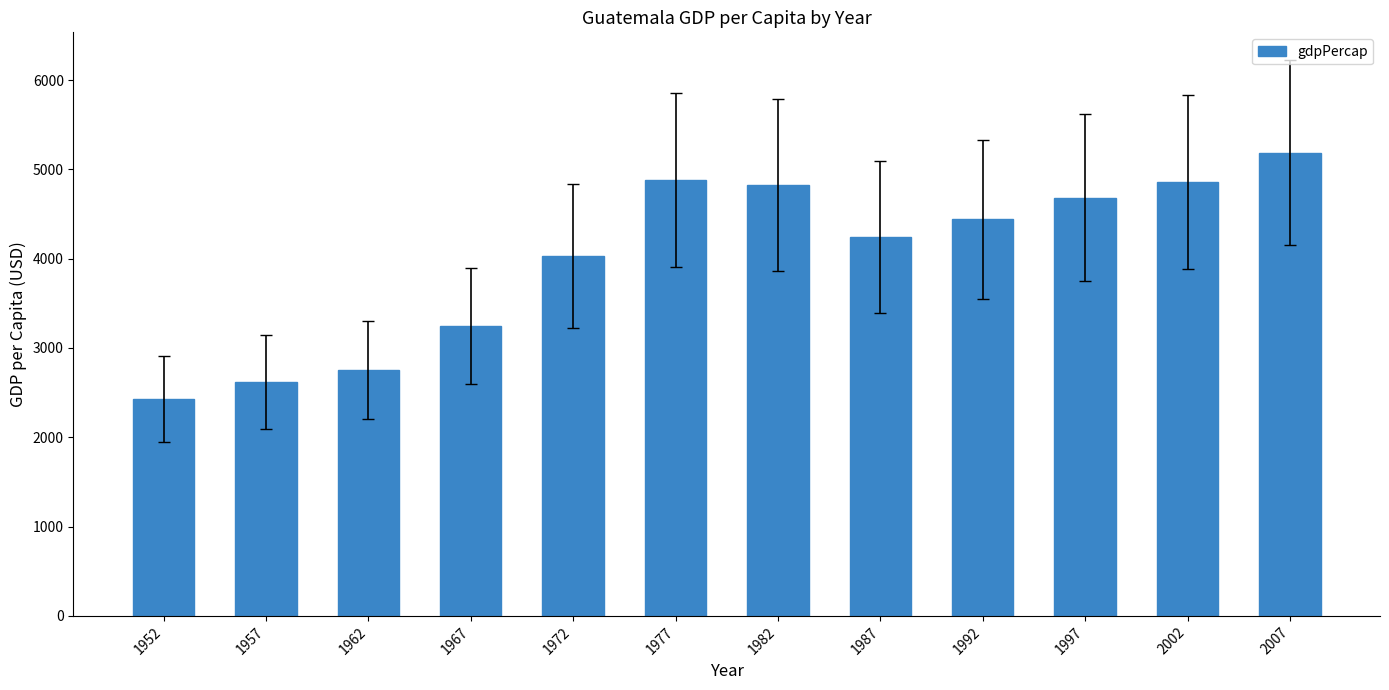

At which label is the value closest to 3807?

1972